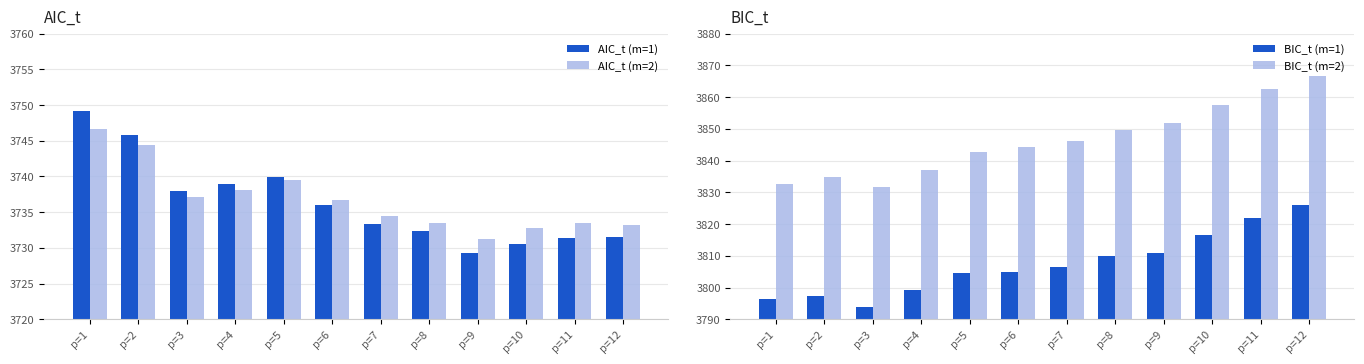

Read the BIC_t (m=1) value at p=8.

3809.8